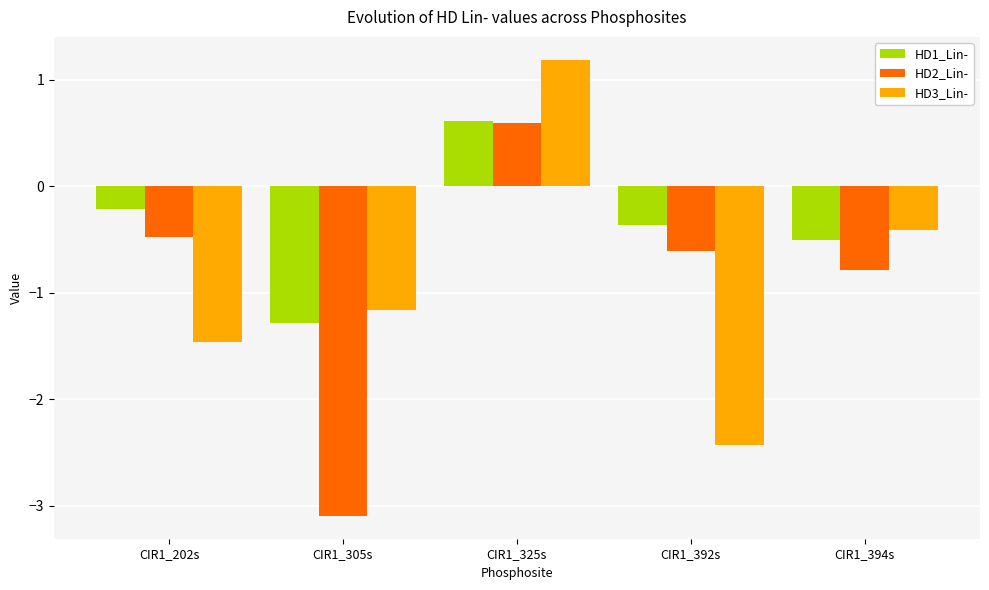

List the labels in order of HD2_Lin- value, smallest first.

CIR1_305s, CIR1_394s, CIR1_392s, CIR1_202s, CIR1_325s